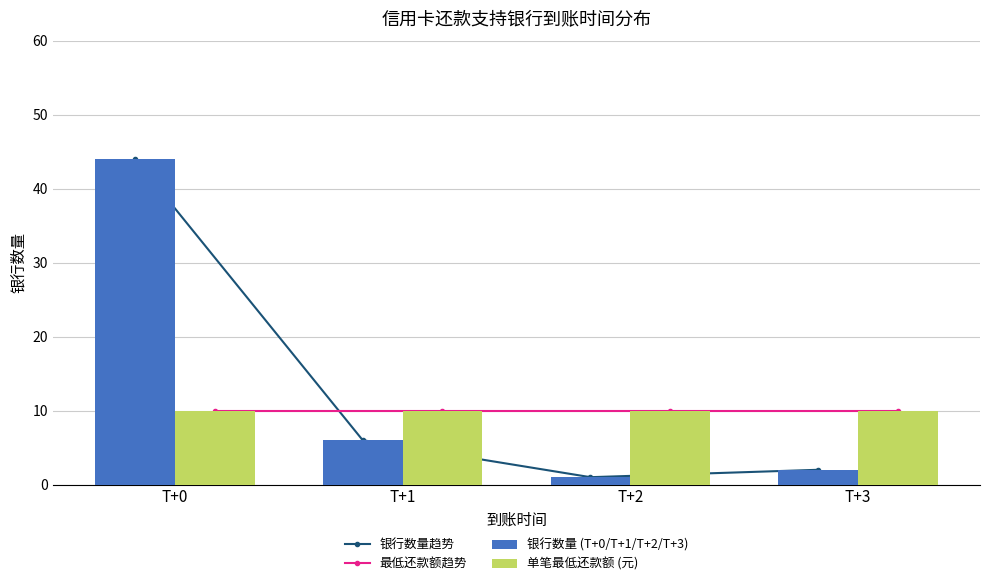

Is the value of 最低还款额趋势 at T+1 greater than the value of 银行数量趋势 at T+2?

Yes